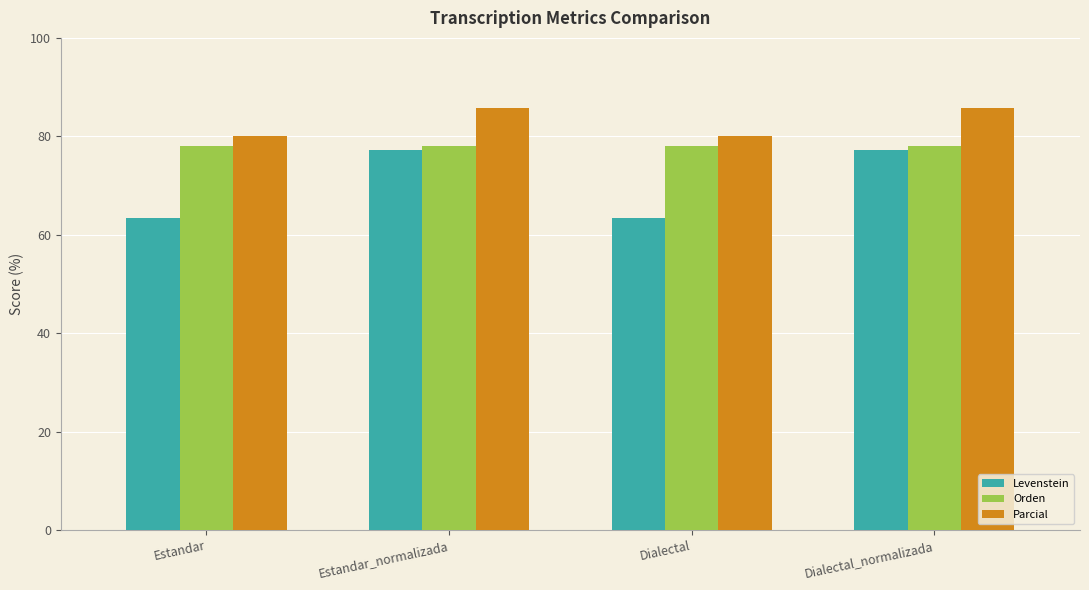

What value does the Parcial series have at Dialectal_normalizada?

85.7